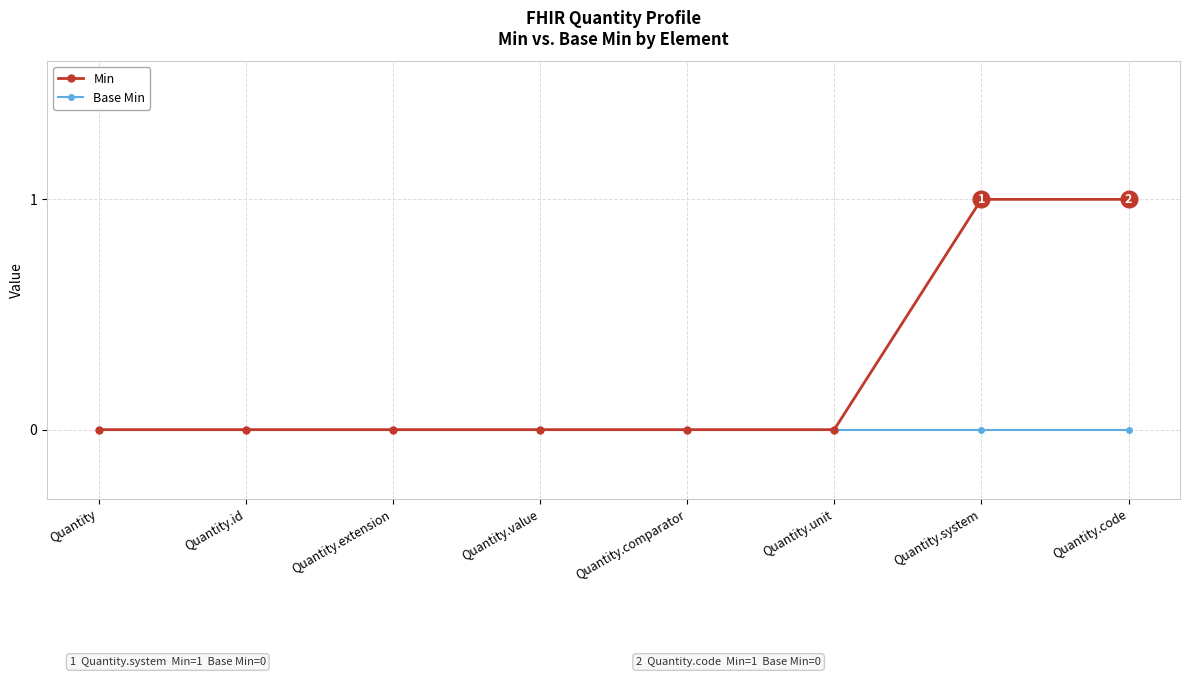

Reading left to right, transcribe all the data shown in this chart.

Min: Quantity=0	Quantity.id=0	Quantity.extension=0	Quantity.value=0	Quantity.comparator=0	Quantity.unit=0	Quantity.system=1	Quantity.code=1
Base Min: Quantity=0	Quantity.id=0	Quantity.extension=0	Quantity.value=0	Quantity.comparator=0	Quantity.unit=0	Quantity.system=0	Quantity.code=0